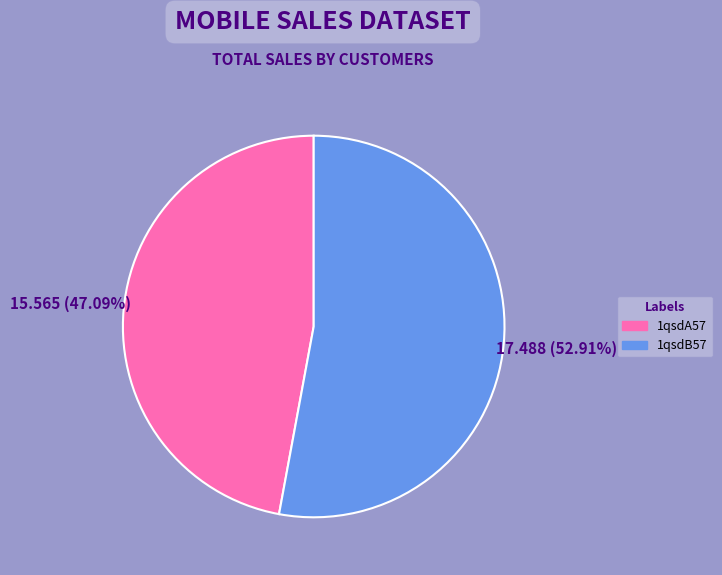

What is the smallest slice in the pie chart?

1qsdA57